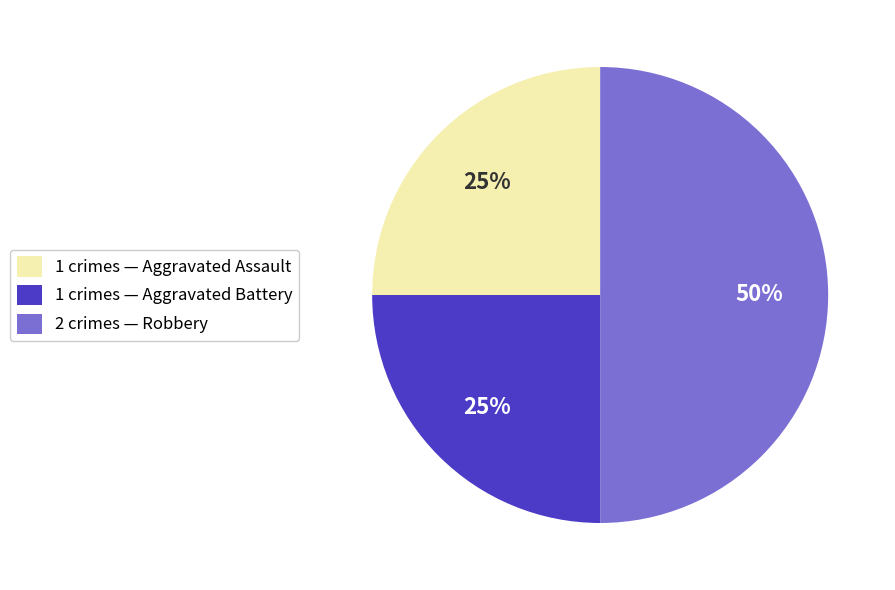

To the nearest percent, what is the average slice percentage?

33%